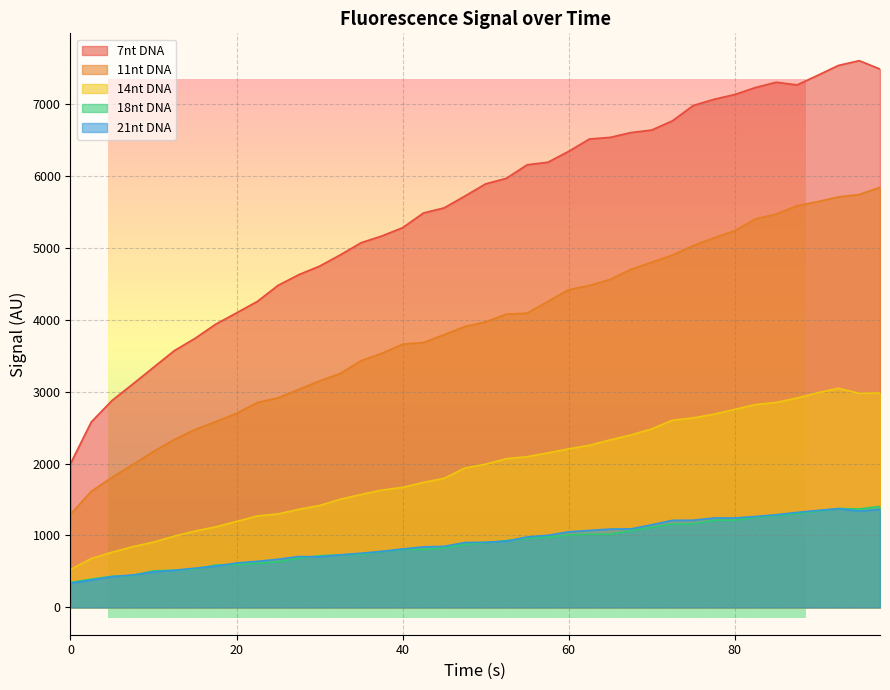

True or false: 21nt DNA and 11nt DNA cross at least once.

False